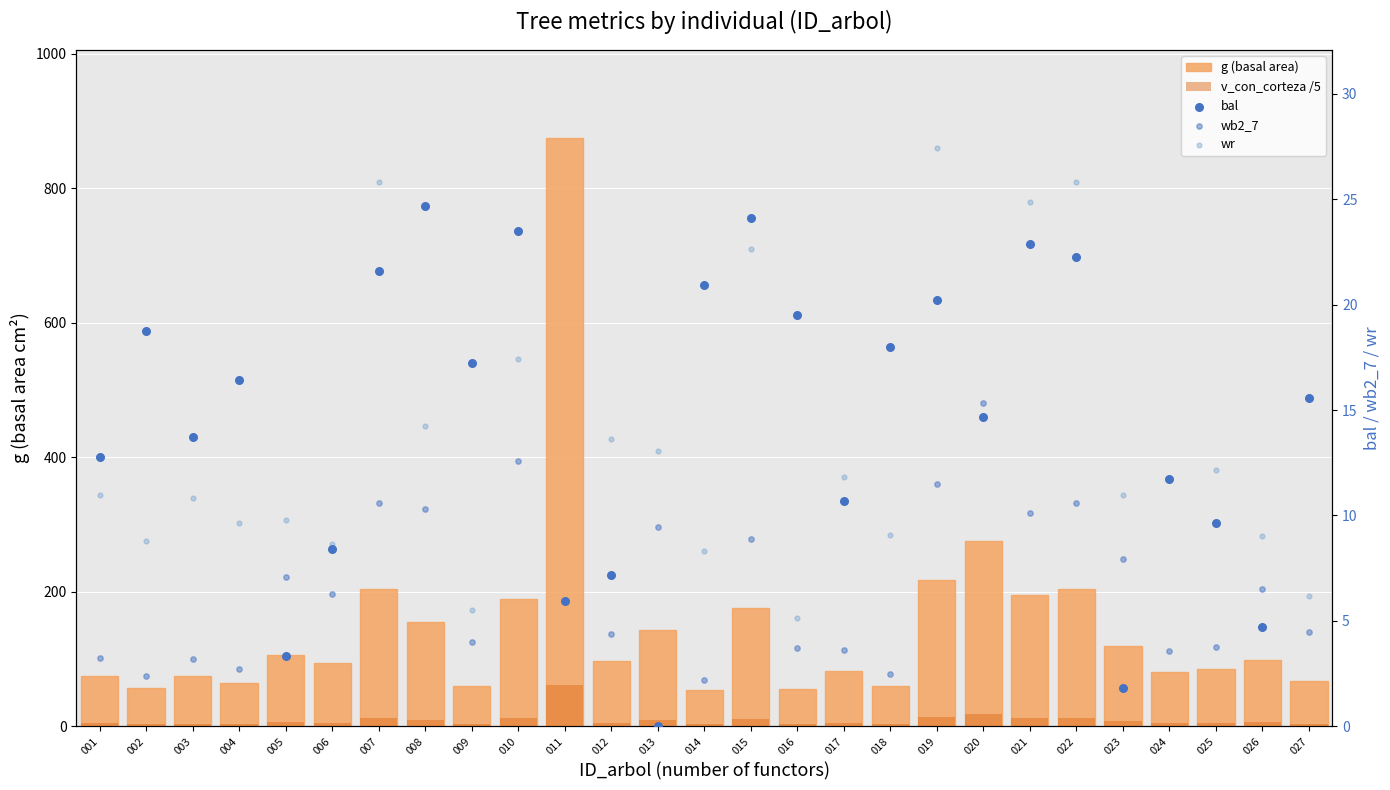

Which series reaches the minimum Y coordinate?

bal